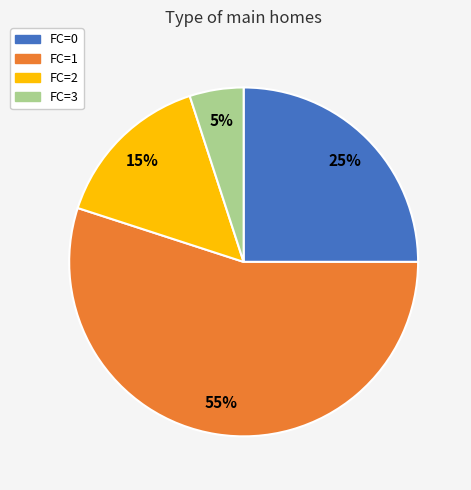

What is the smallest slice in the pie chart?

FC=3